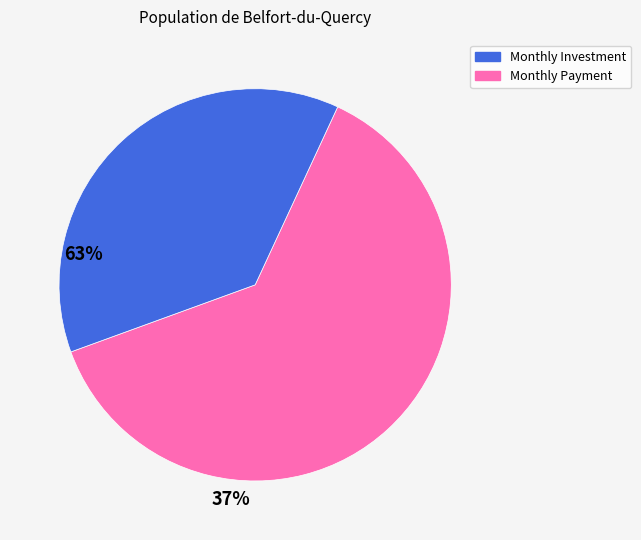

Is there a majority slice in this chart?

Yes